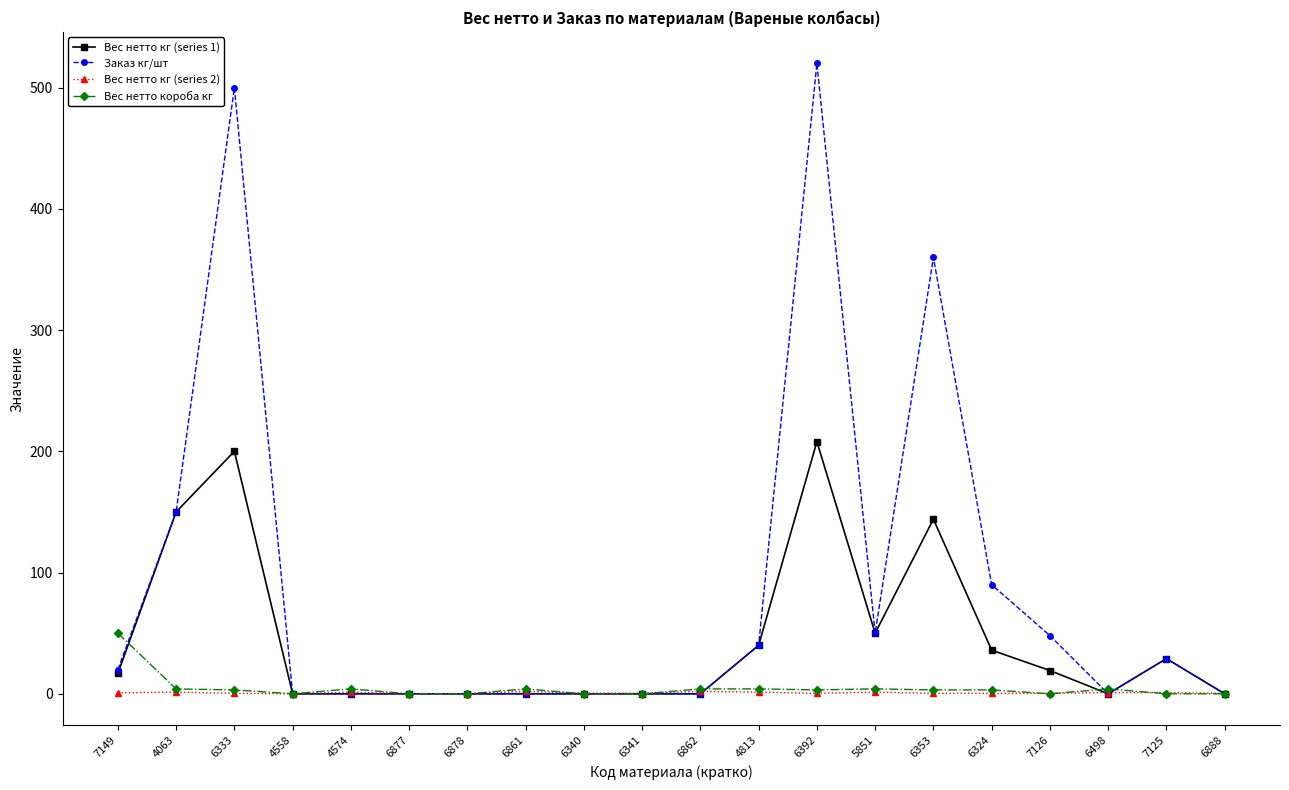

What is the maximum value for Вес нетто короба кг?

50.0